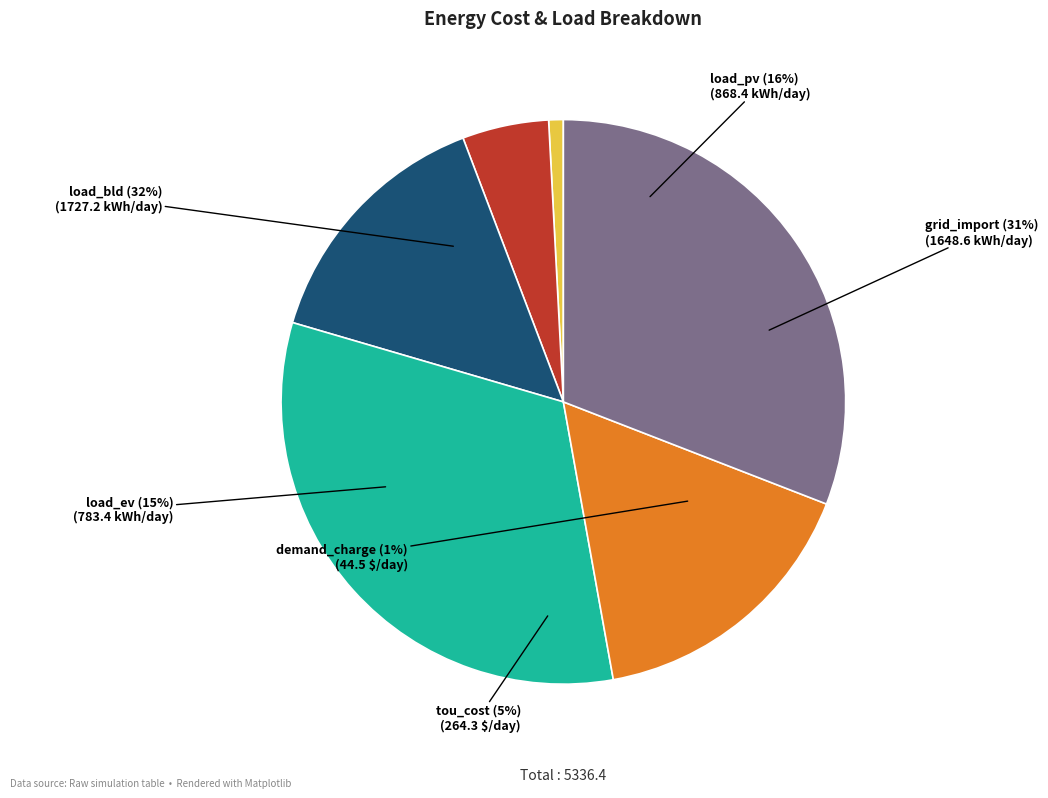

How many segments does this pie chart have?

6